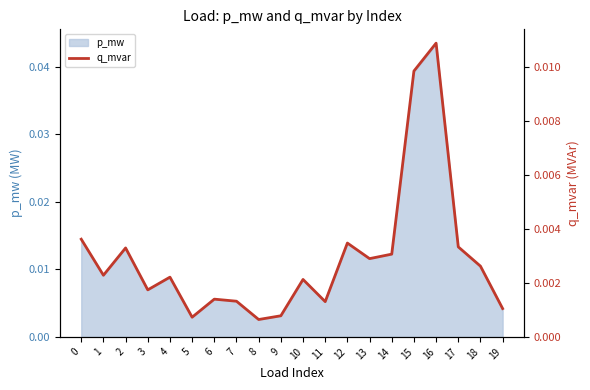

How many data points does each series have?

20